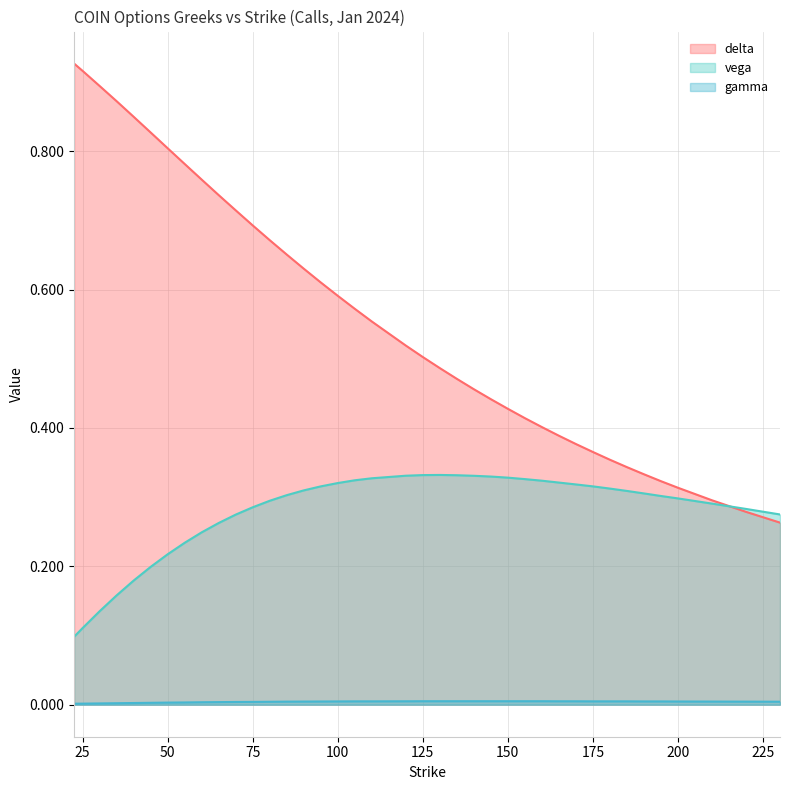

List the labels in order of delta value, largest first.

22.5, 25, 30, 35, 40, 45, 50, 55, 60, 65, 70, 75, 80, 85, 90, 95, 100, 105, 110, 120, 125, 130, 135, 140, 145, 150, 155, 160, 165, 170, 175, 180, 185, 190, 195, 200, 210, 220, 230